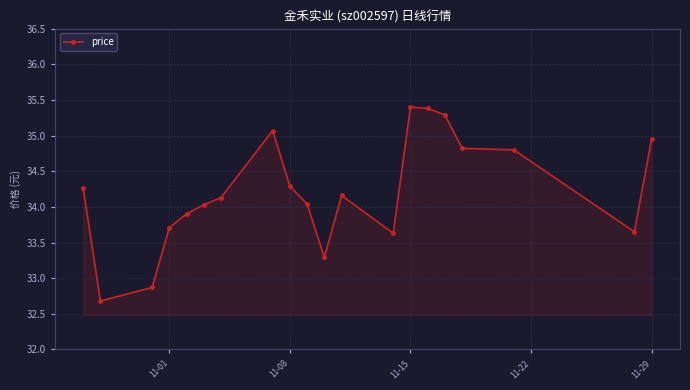

What is the difference between the second highest and minimum values?

2.7